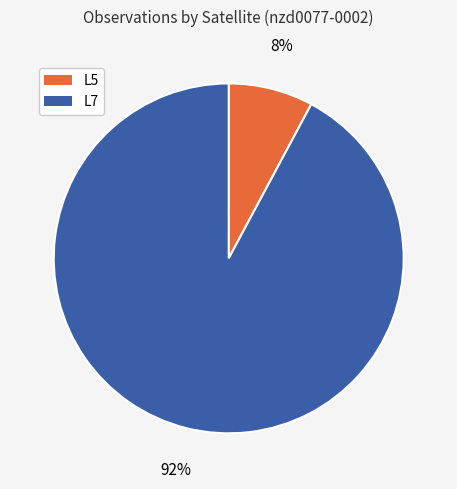

What is the largest slice in the pie chart?

L7